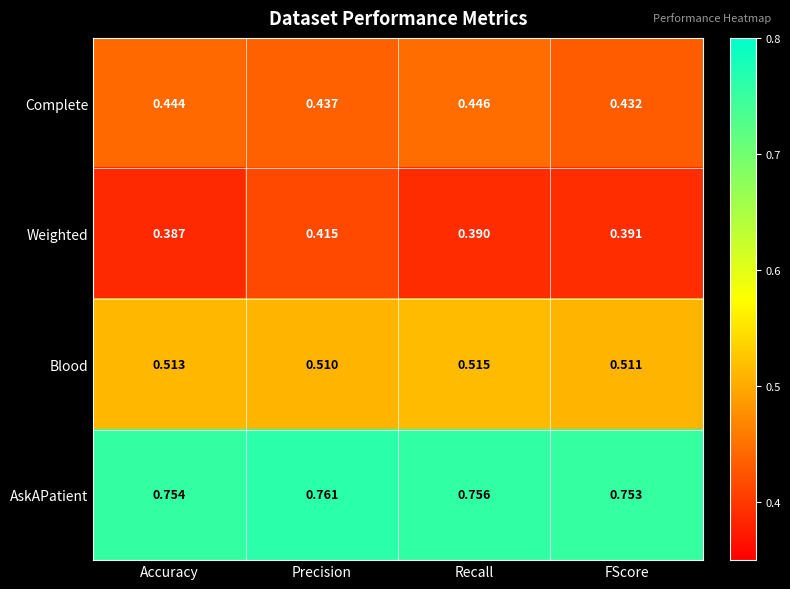

At which label is Complete closest to 0?

FScore